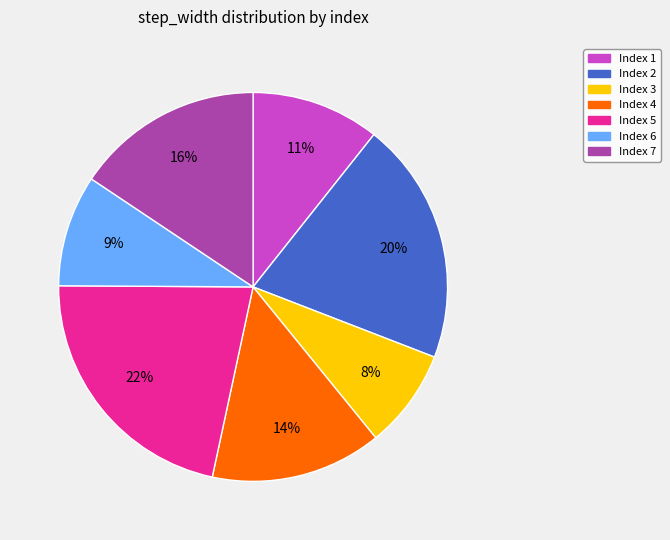

To the nearest percent, what is the combined percentage of Index 7 and Index 2?

36%